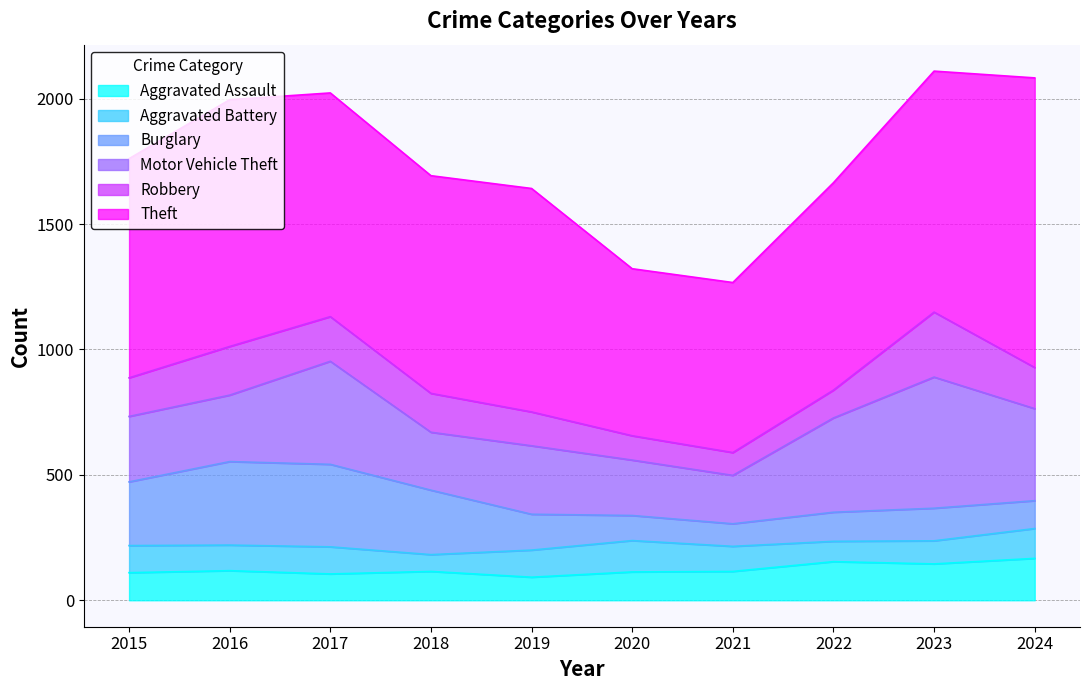

Reading right to left, extract all data points from this chart.

Aggravated Assault: 2024=167	2023=145	2022=154	2021=115	2020=113	2019=92	2018=115	2017=105	2016=118	2015=110
Aggravated Battery: 2024=119	2023=92	2022=81	2021=100	2020=125	2019=108	2018=67	2017=108	2016=102	2015=108
Burglary: 2024=111	2023=130	2022=116	2021=90	2020=100	2019=143	2018=257	2017=329	2016=333	2015=254
Motor Vehicle Theft: 2024=367	2023=523	2022=376	2021=193	2020=221	2019=273	2018=231	2017=411	2016=265	2015=261
Robbery: 2024=164	2023=259	2022=111	2021=91	2020=97	2019=135	2018=155	2017=178	2016=194	2015=154
Theft: 2024=1155	2023=961	2022=827	2021=678	2020=666	2019=891	2018=868	2017=892	2016=984	2015=874